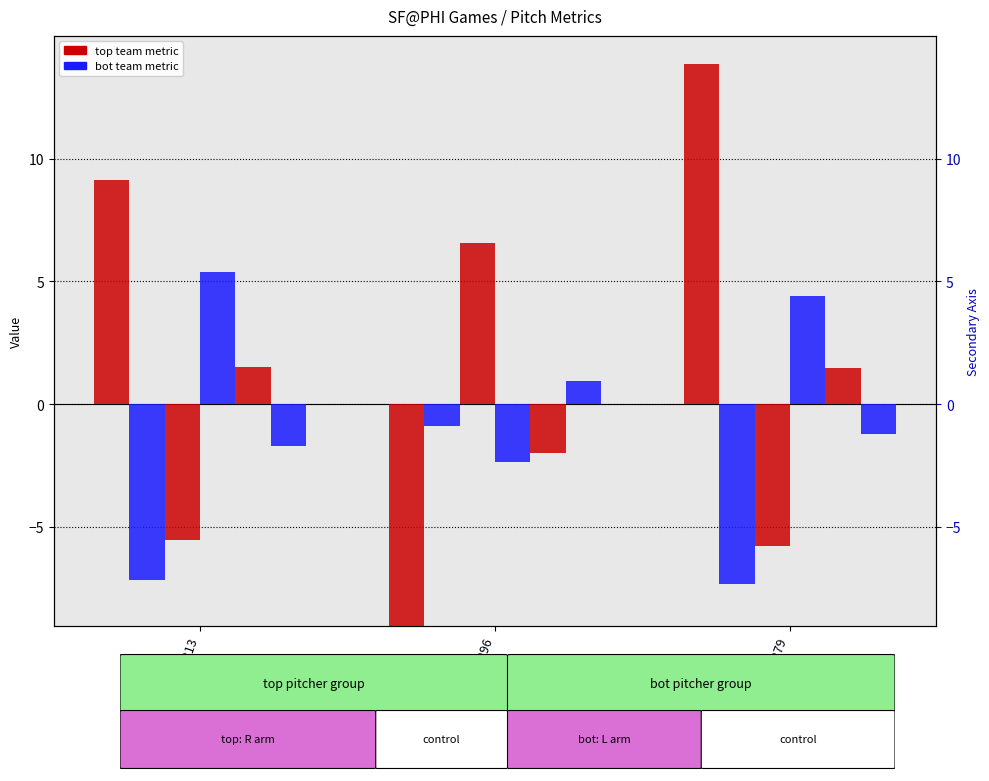

Between 778313 and 778296, which series saw the biggest shift?

ax_bot